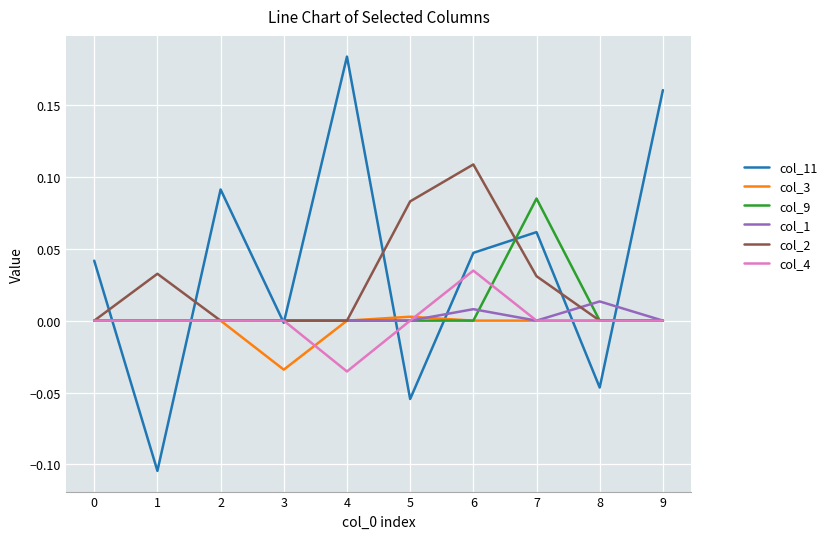

True or false: col_3 and col_11 cross at least once.

True